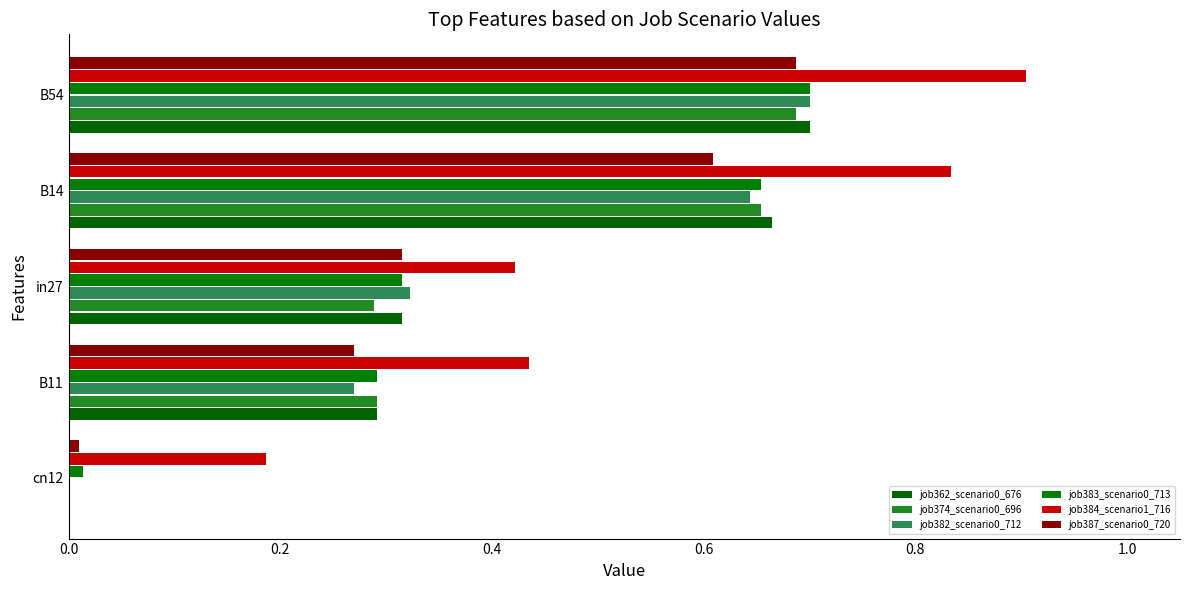

What is the maximum value shown in the chart?

0.9